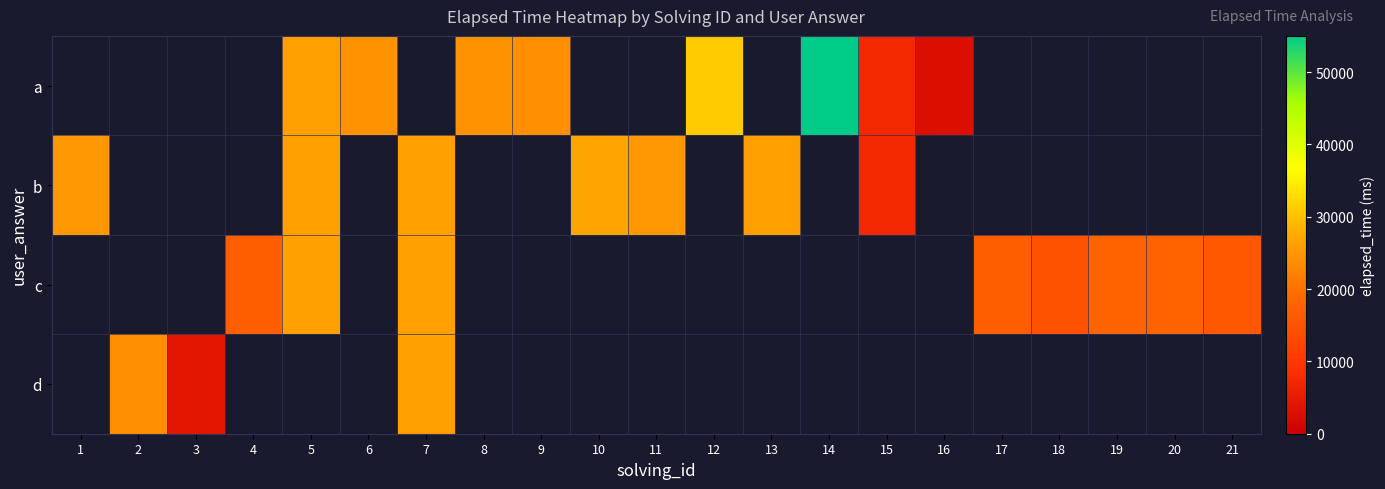

Rank the series by their average value, from lowest to highest.

a, b, c, d